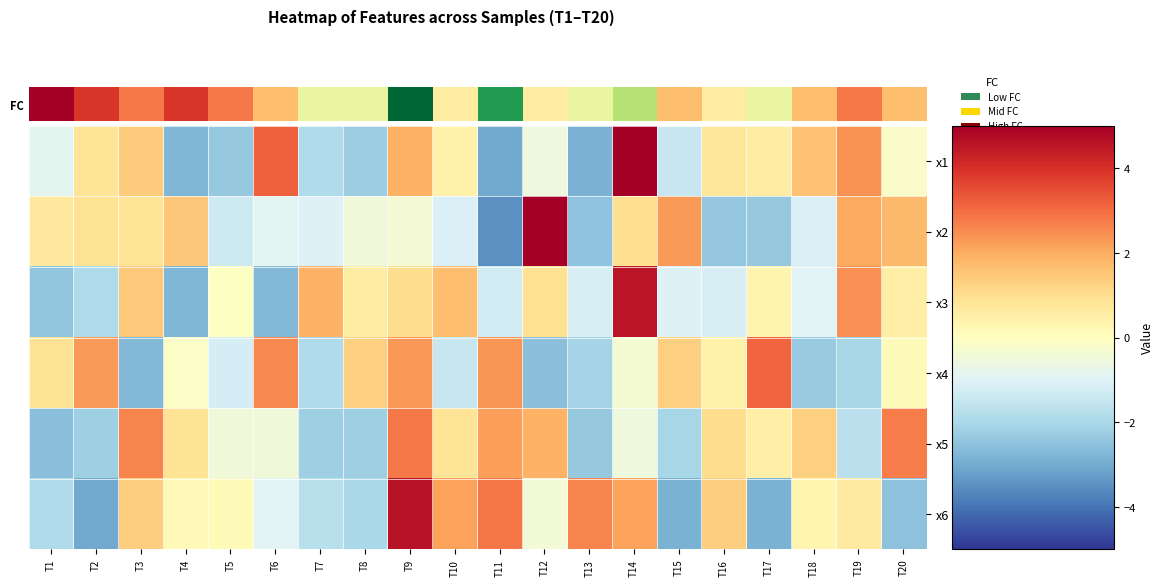

Which label corresponds to the largest value in the chart?

T12